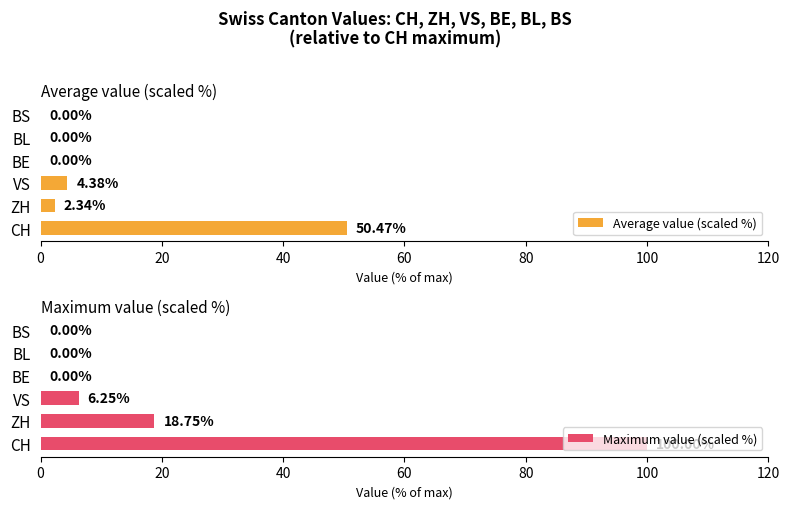

At BL, list the series in order from largest to smallest.

Average value (scaled %), Maximum value (scaled %)